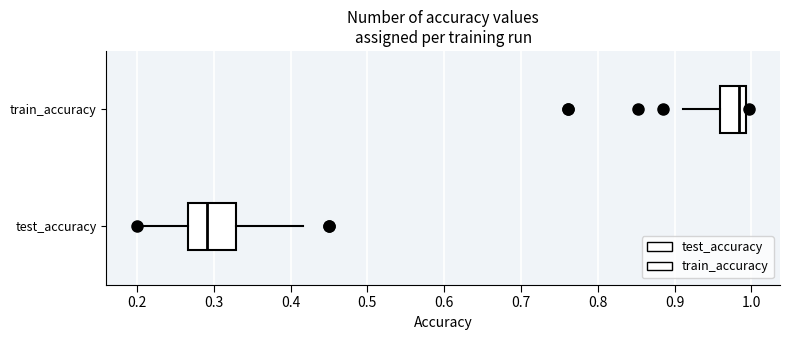

Which box has the furthest to the left median line?

test_accuracy